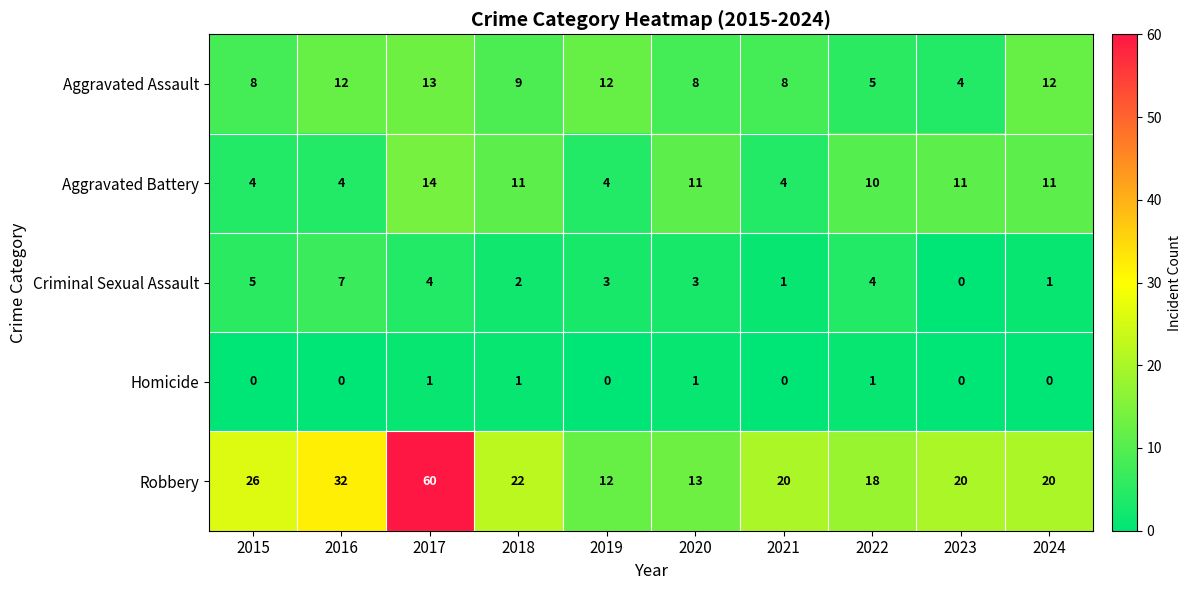

Which label corresponds to the largest value in the chart?

2017